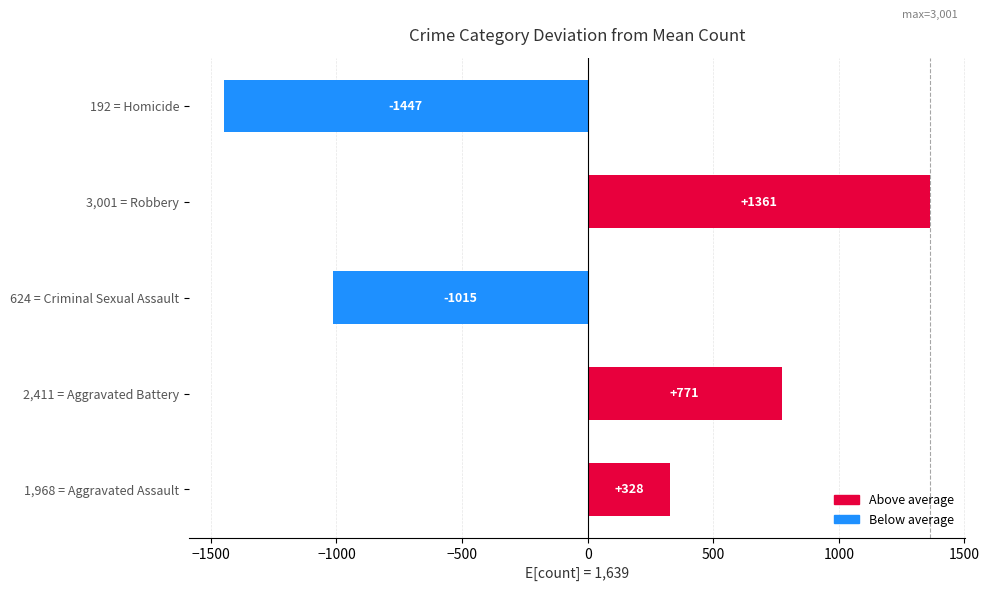

Between 624 = Criminal Sexual Assault and 192 = Homicide, which is larger?

624 = Criminal Sexual Assault